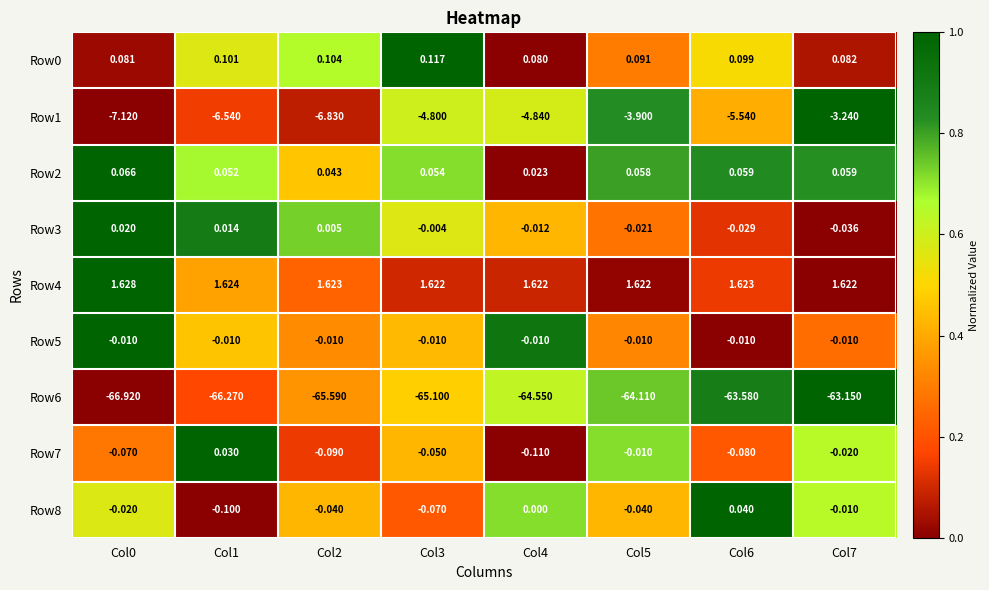

Count the number of data series in this chart.

9